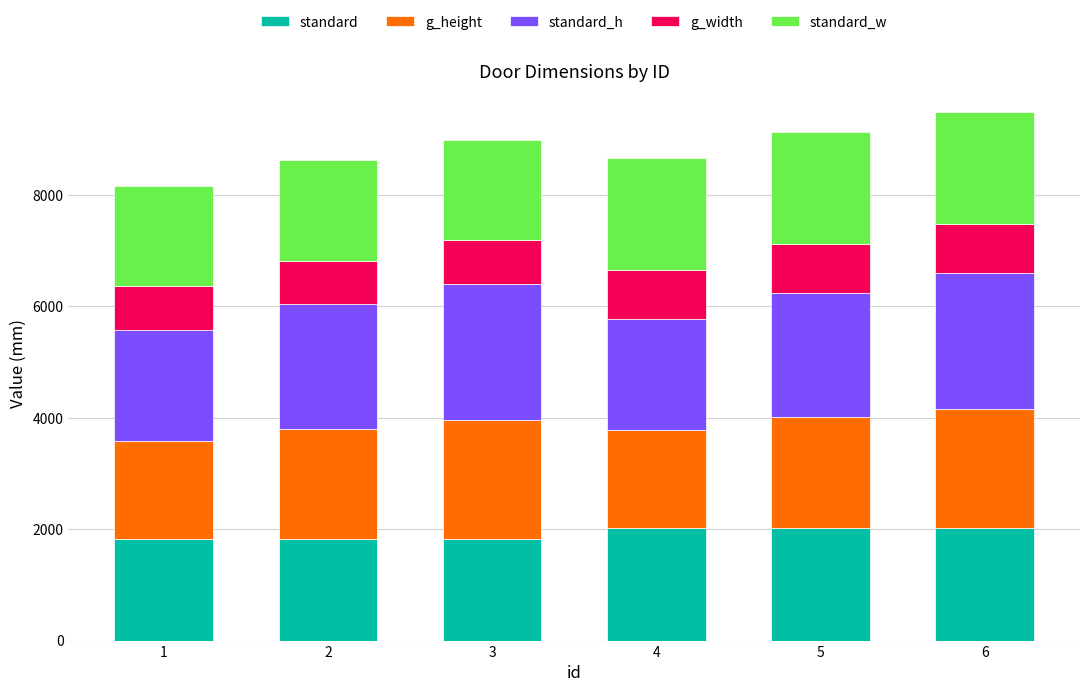

What is the total value across all series at 4?

8657